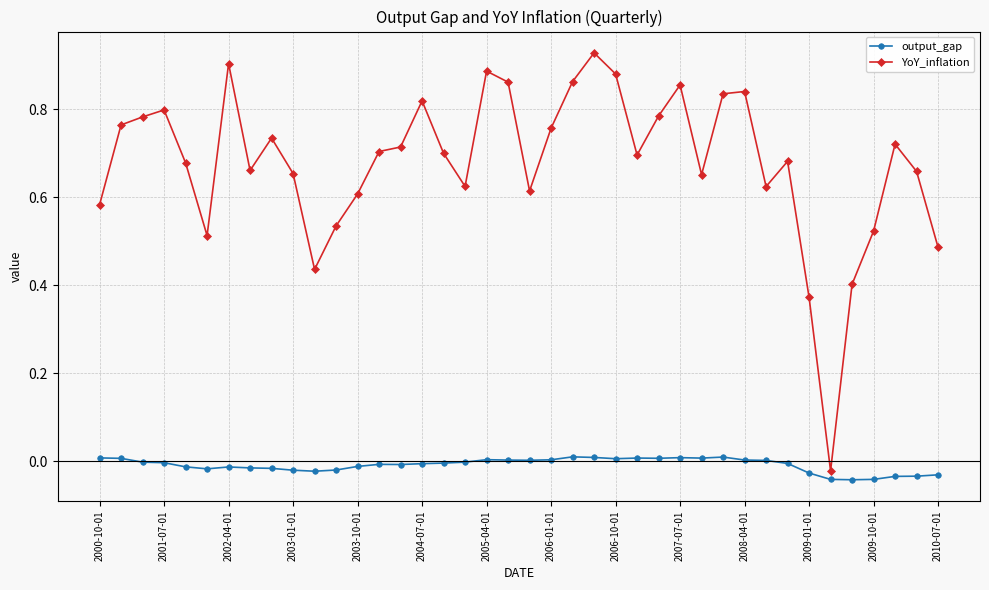

True or false: YoY_inflation and output_gap cross at least once.

False